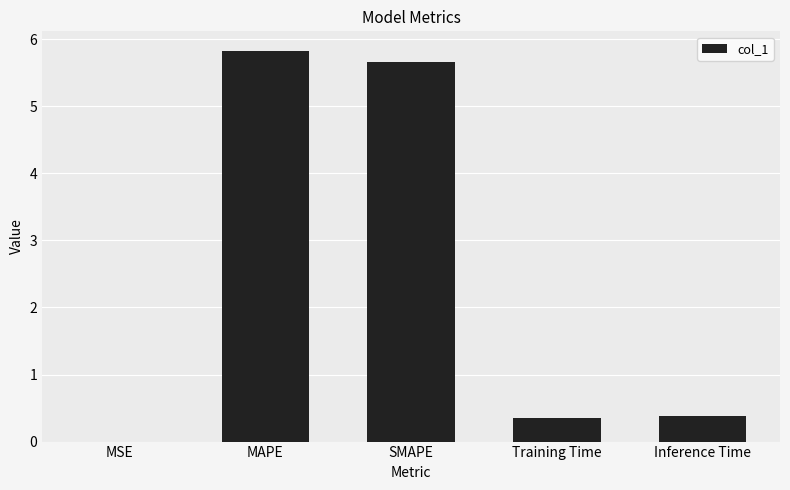

True or false: the data shows 5.7 at SMAPE.

True